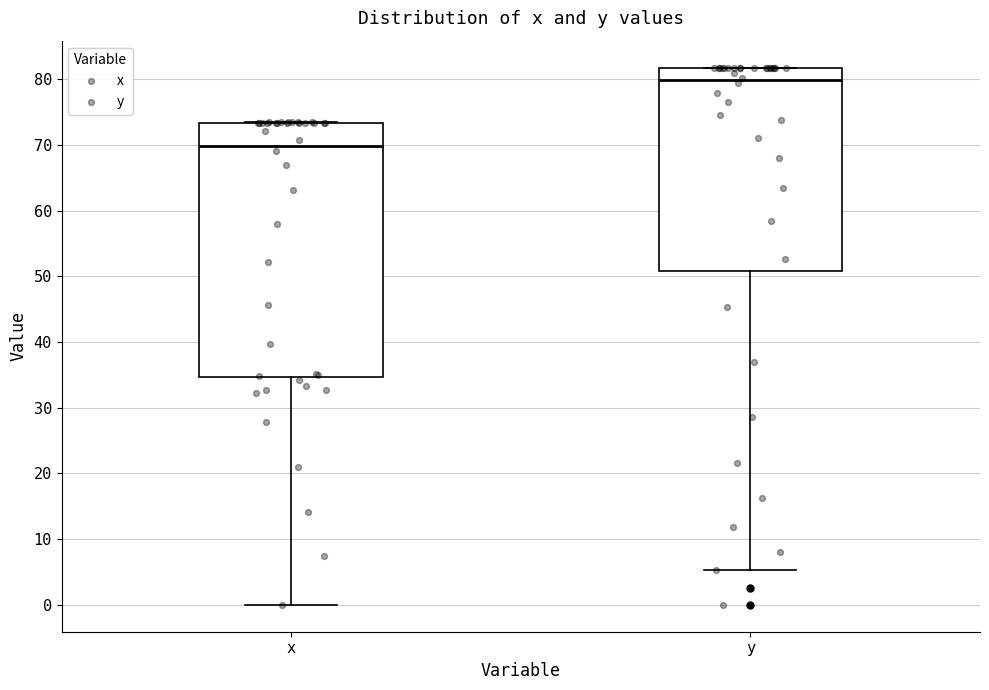

Where does the lower whisker of the box for x end on the y-axis? The values are not printed on the chart, so give them approximately, as read against the axis.

0